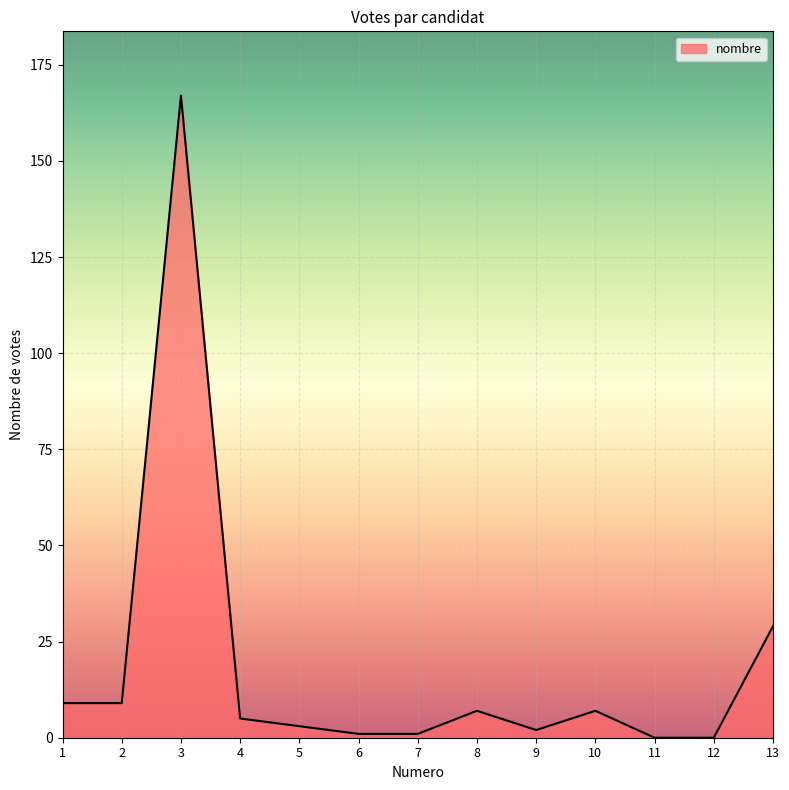

At which label is the value closest to 83?

13